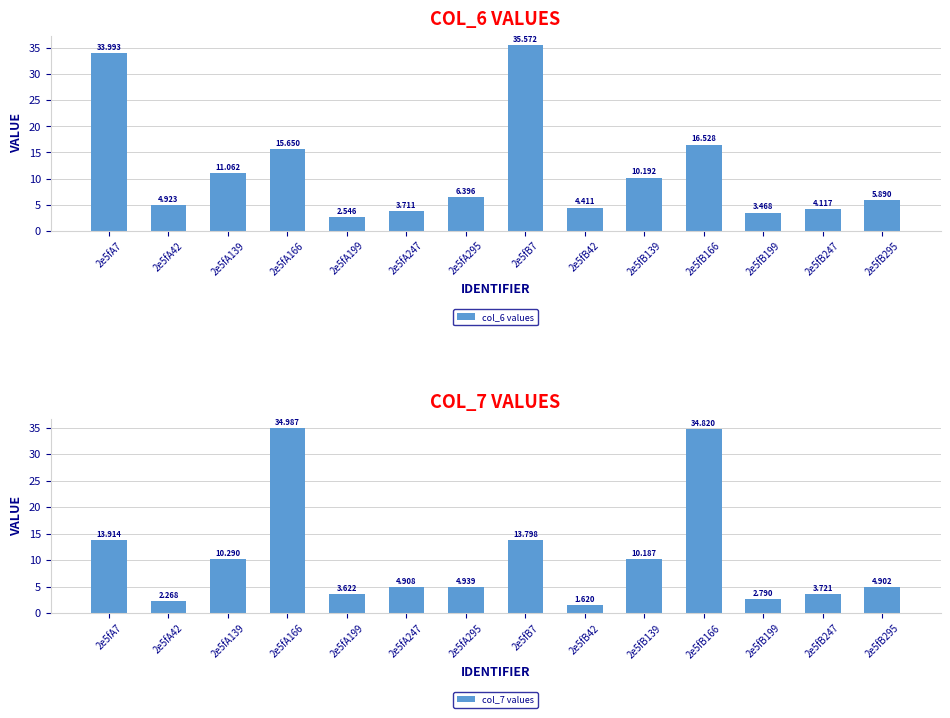

Which has a higher value, 2e5fA295 or 2e5fA166?

2e5fA166